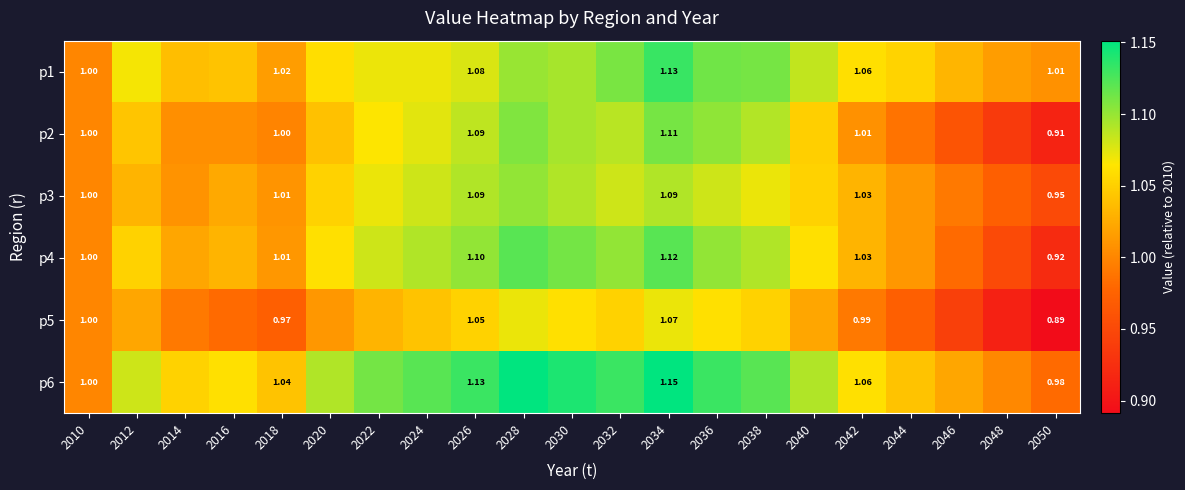

True or false: p3 has a value of 1.0 at 2010.

True